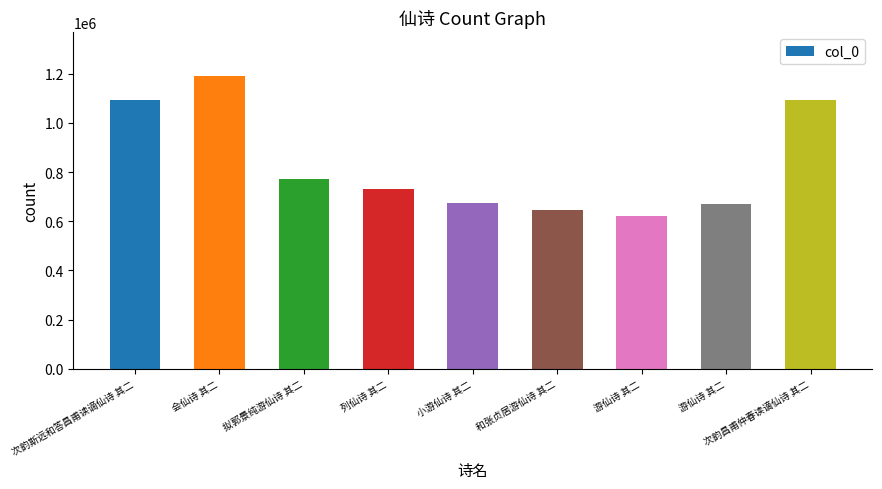

Are the bars grouped side by side (vs. stacked)?

No